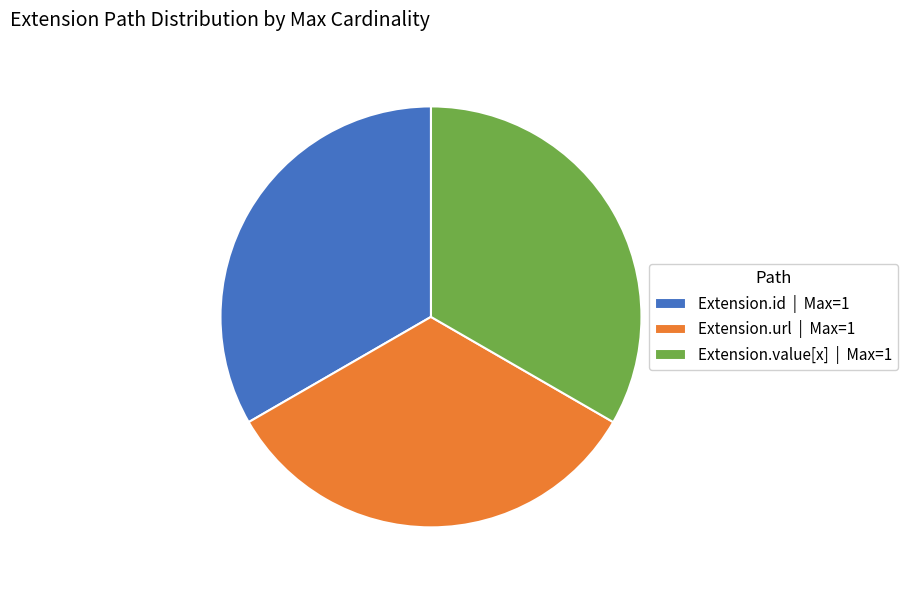

Is it true that Extension.url | Max=1 is 25% of the pie?

False